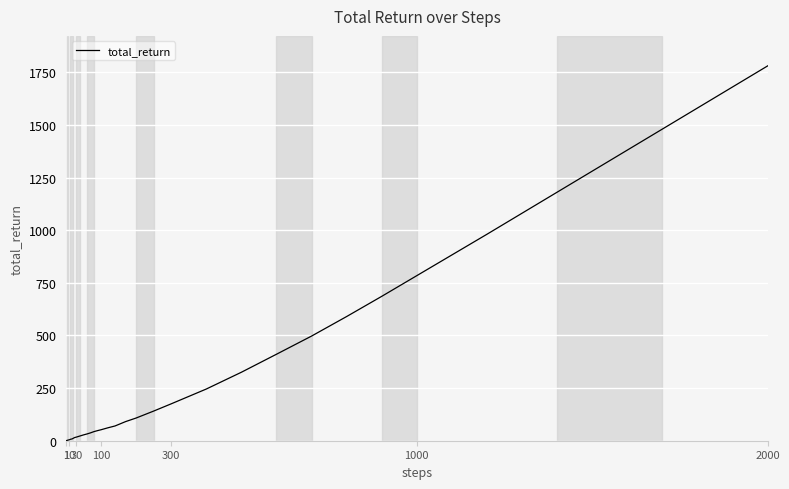

What is the difference between the maximum and minimum values?

1780.0